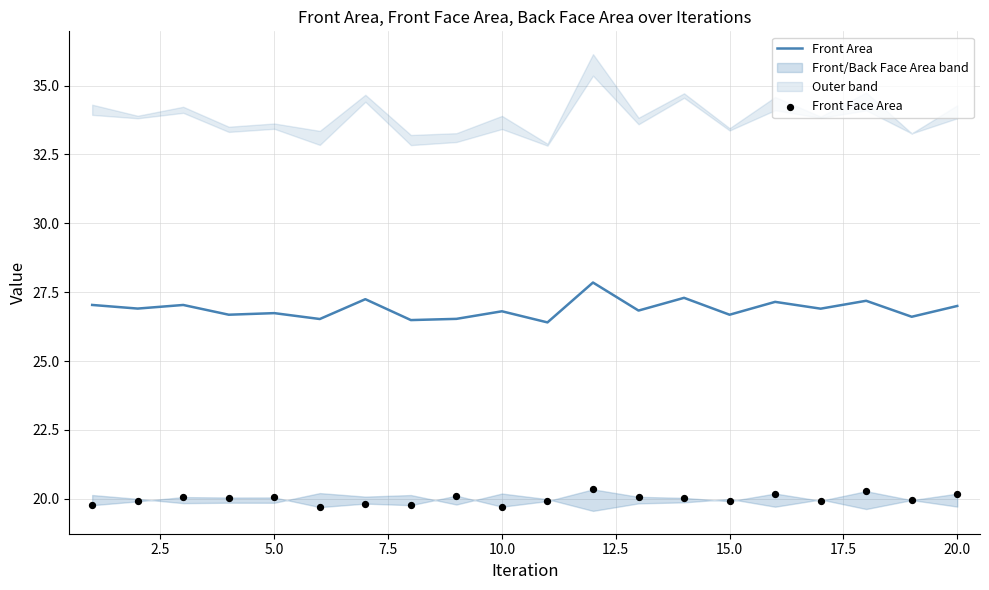

The value of Front Area at 10.0 is 26.8. True or false?

True